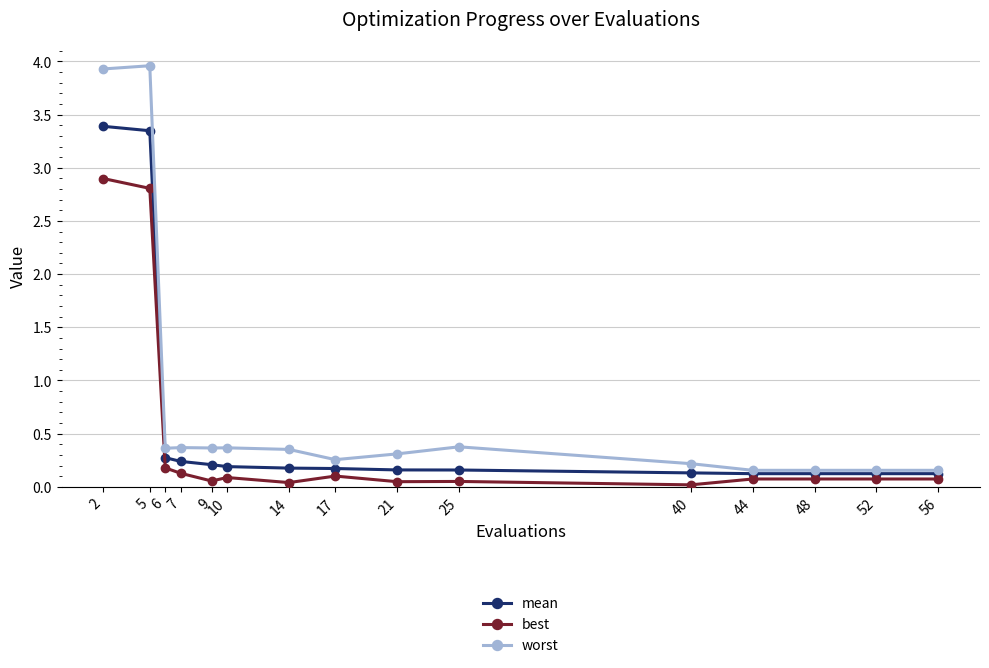

What value does the worst series have at 2?

3.9